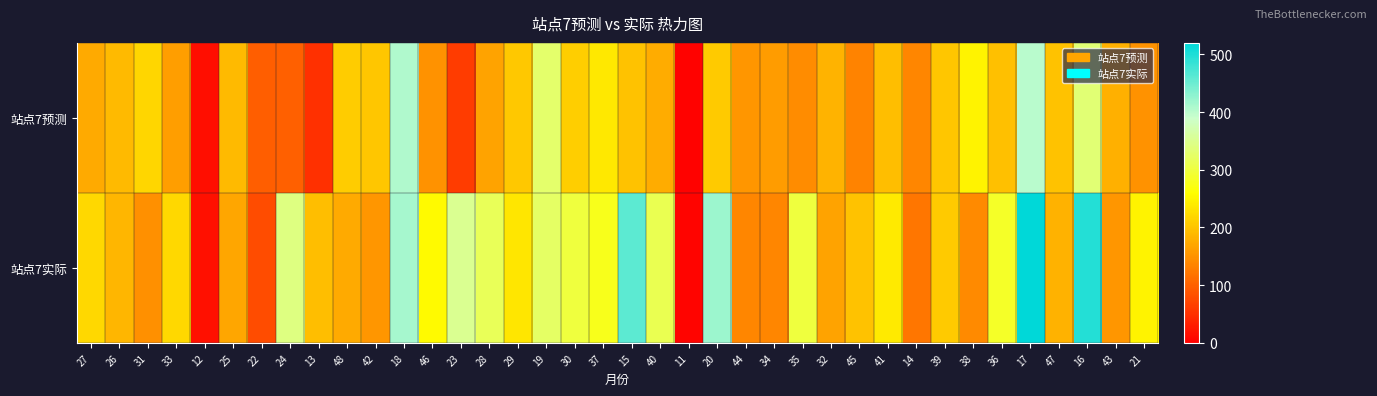

At 18, list the series in order from largest to smallest.

站点7实际, 站点7预测